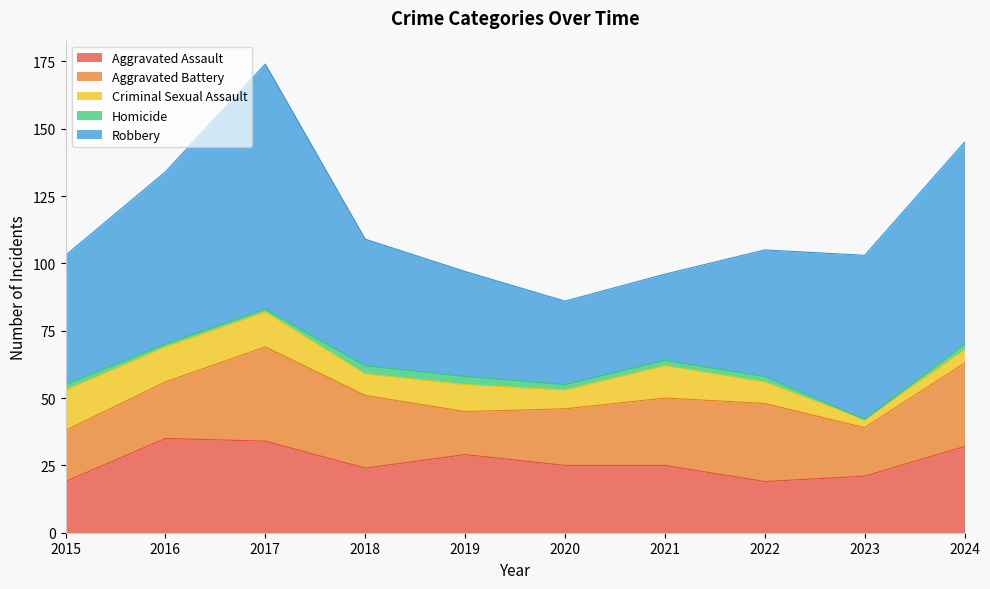

What is the value of the Aggravated Assault point at the 10th from the left?

32